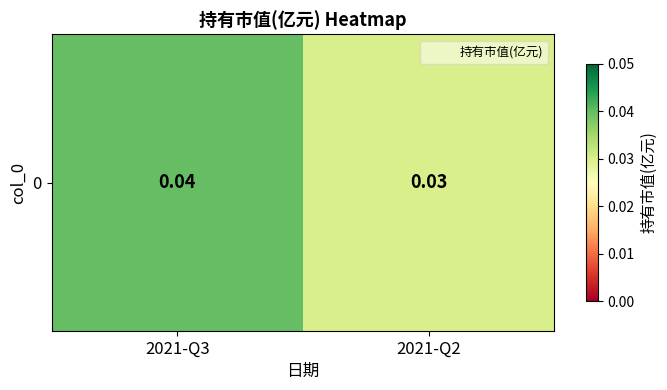

Which category has the highest value across all series?

2021-Q3